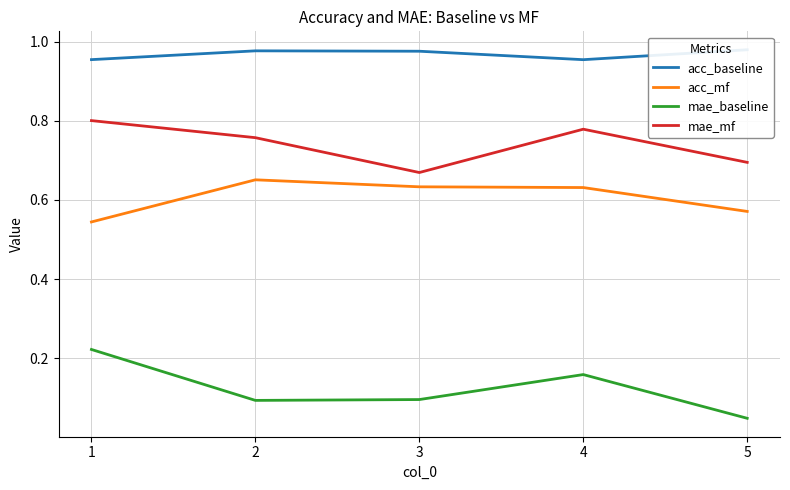

What is the approximate value of mae_baseline at 2?

0.1